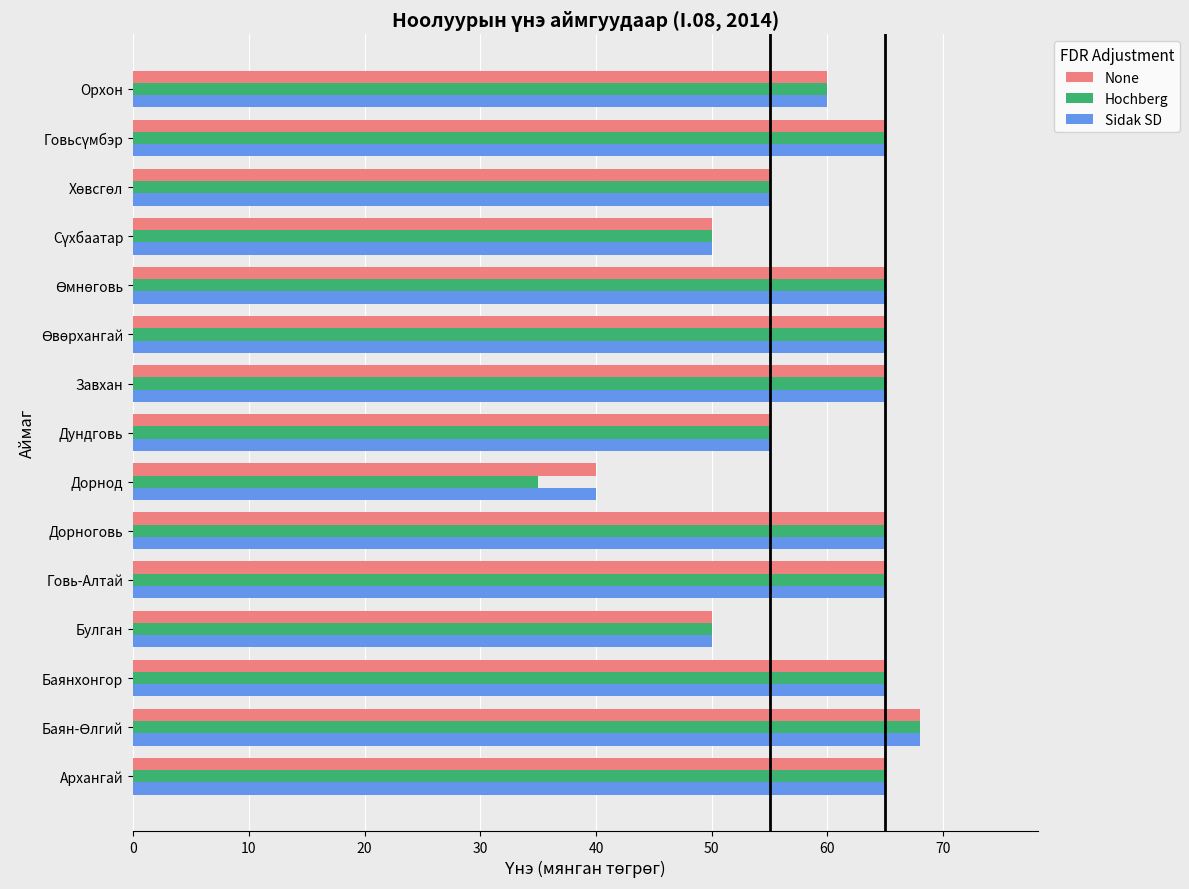

How many None values are between 55 and 65?

11